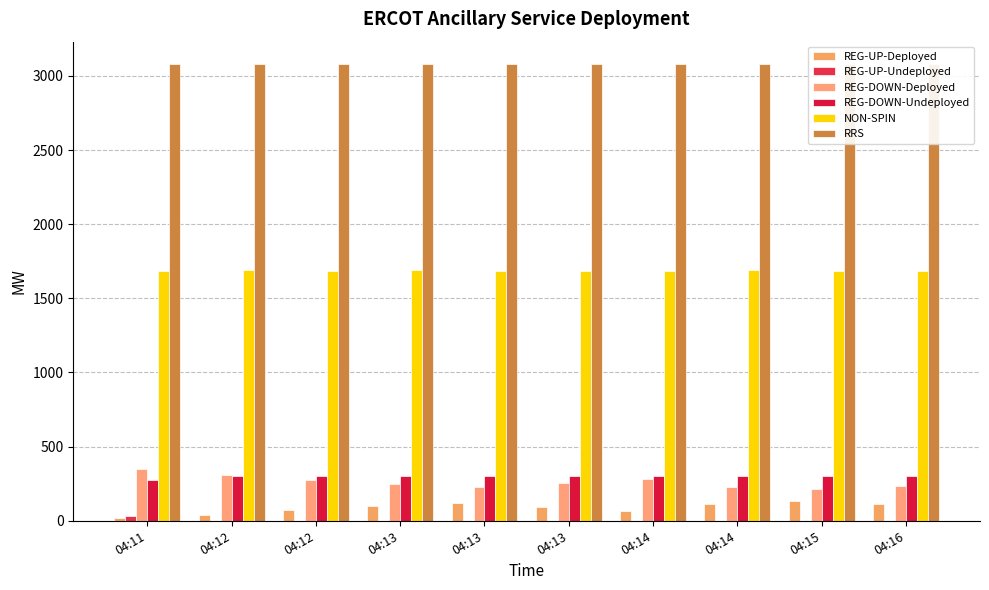

The value of NON-SPIN at 04:12 is 401. True or false?

False